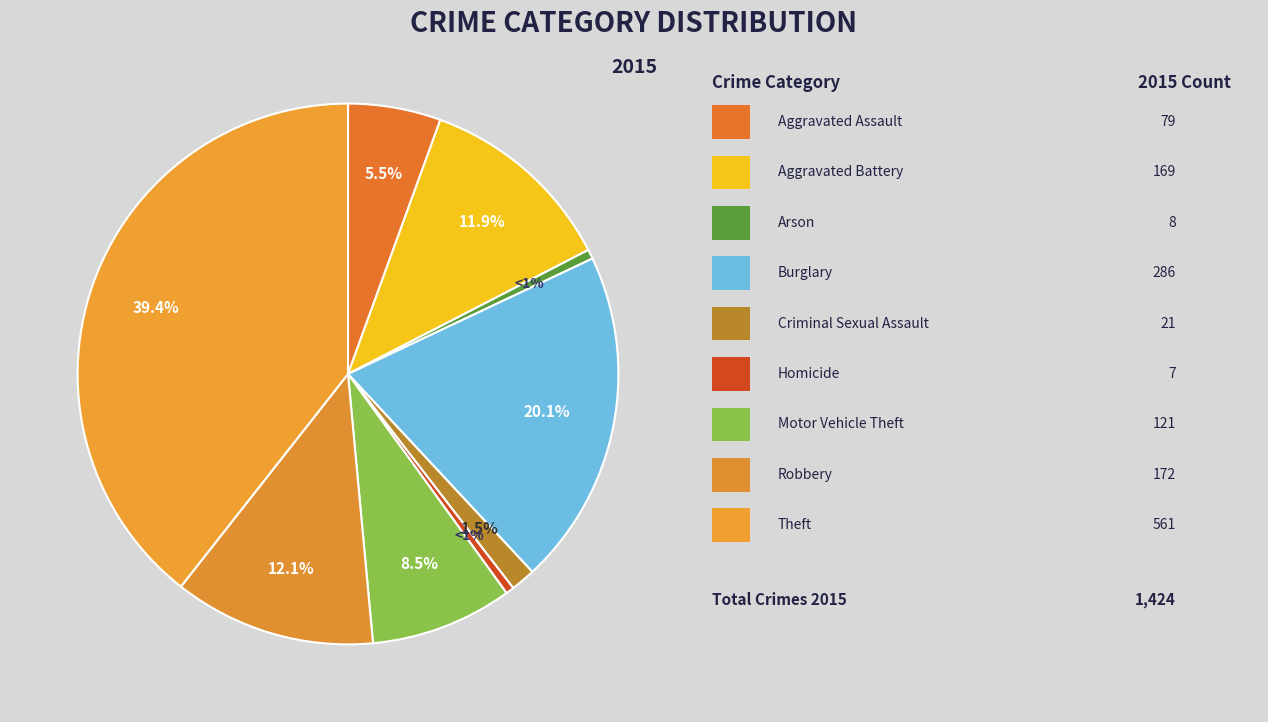

Which category has the smallest portion of the pie?

Homicide